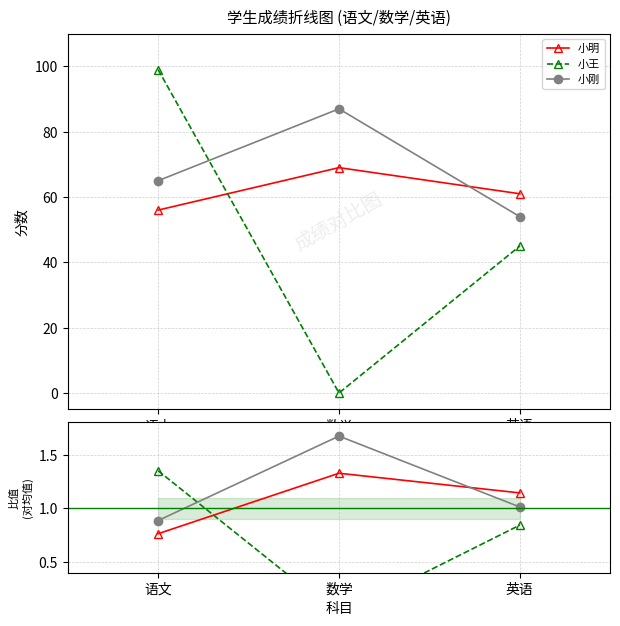

True or false: 小刚 has a value of 1.0 at 英语.

True